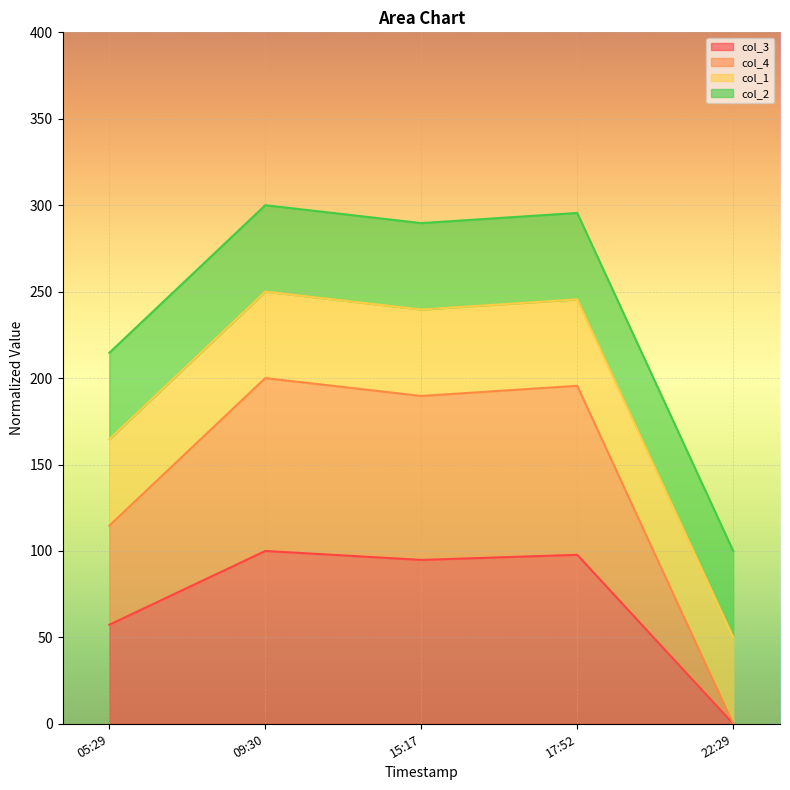

Between 17:52 and 22:29, which series saw the biggest shift?

col_4